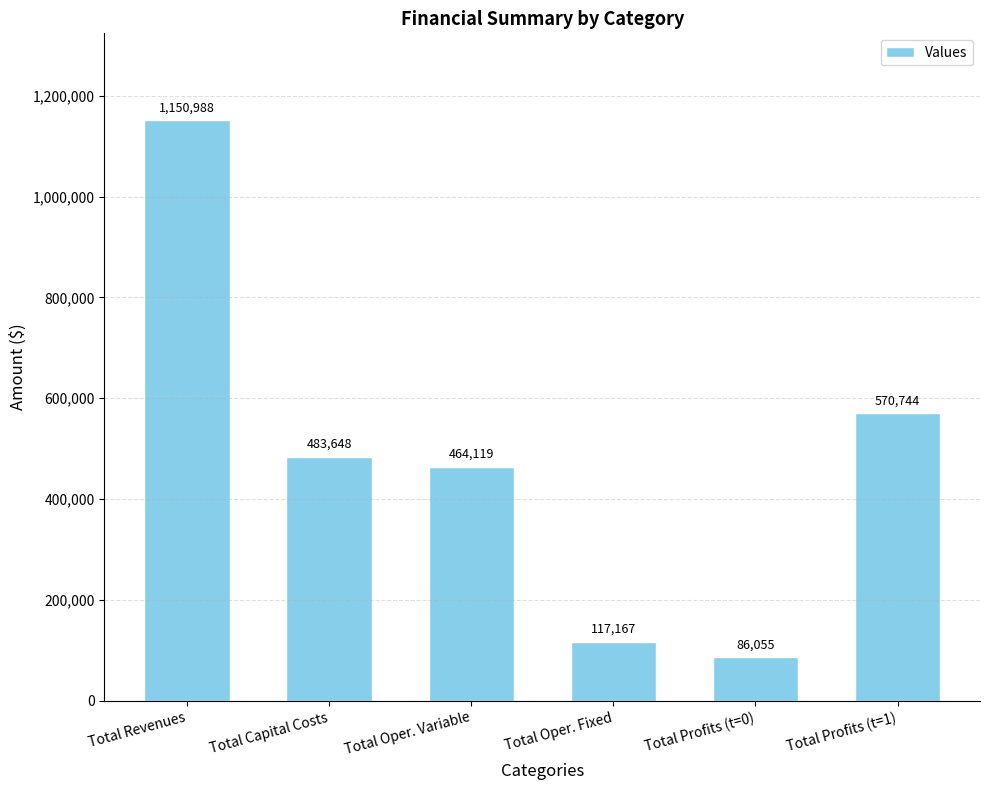

What is the label of the 5th bar from the left?

Total Profits (t=0)